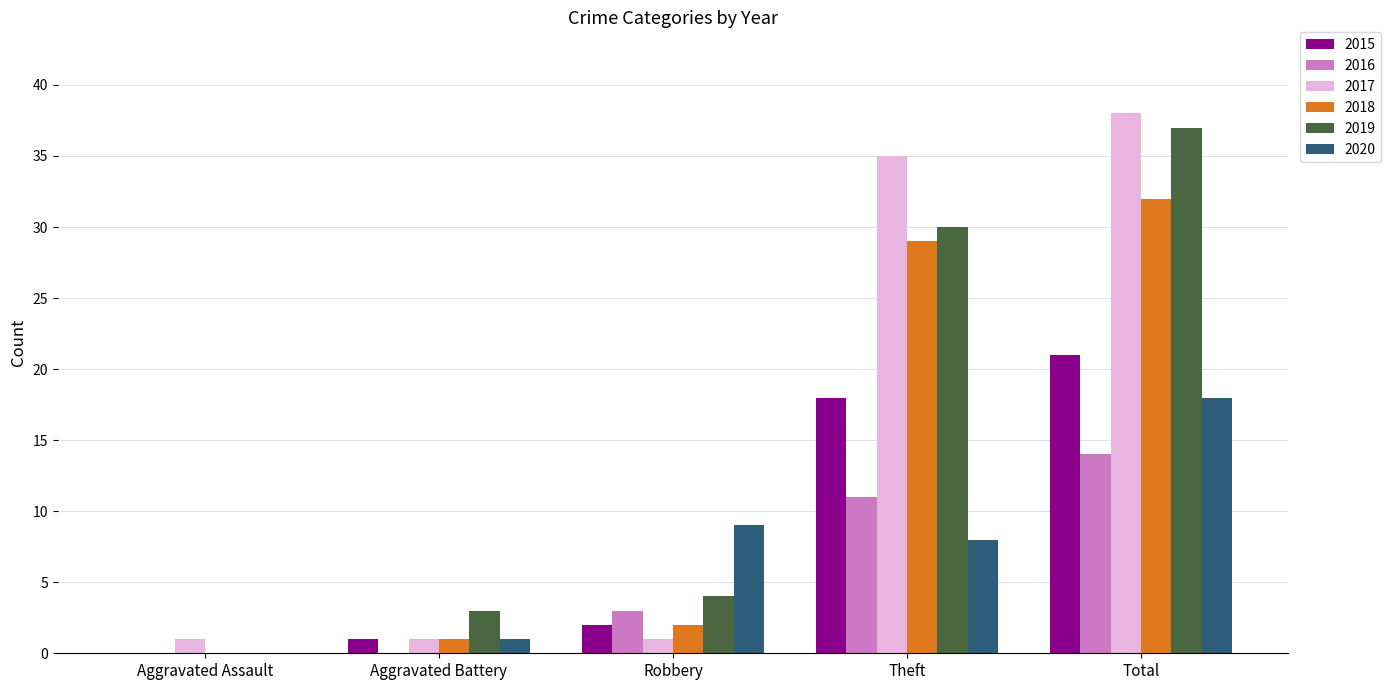

What is the sum of the 2015 values at Theft and Total?

39